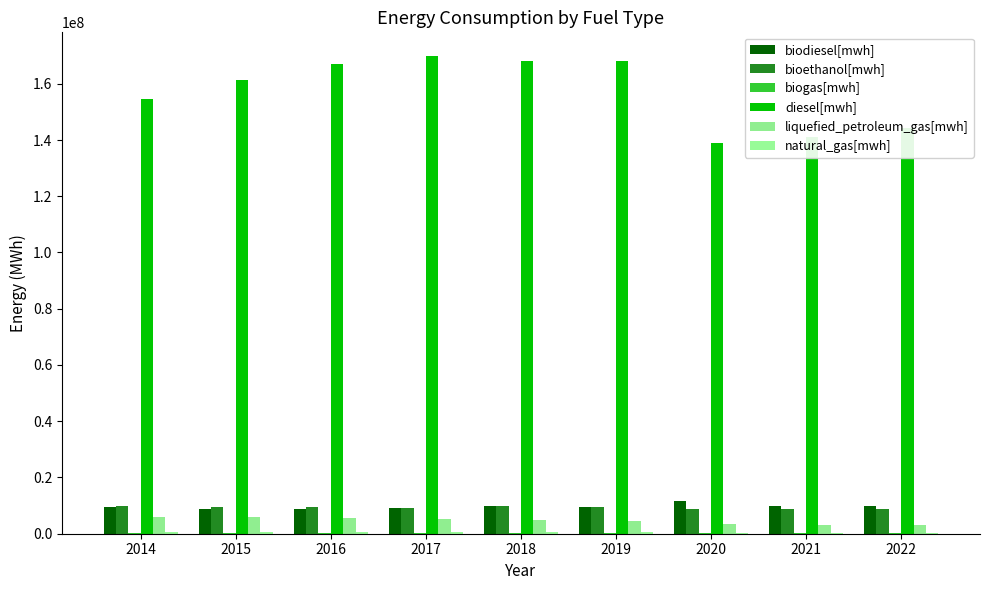

Is the value of liquefied_petroleum_gas[mwh] at 2018 greater than the value of biodiesel[mwh] at 2022?

No